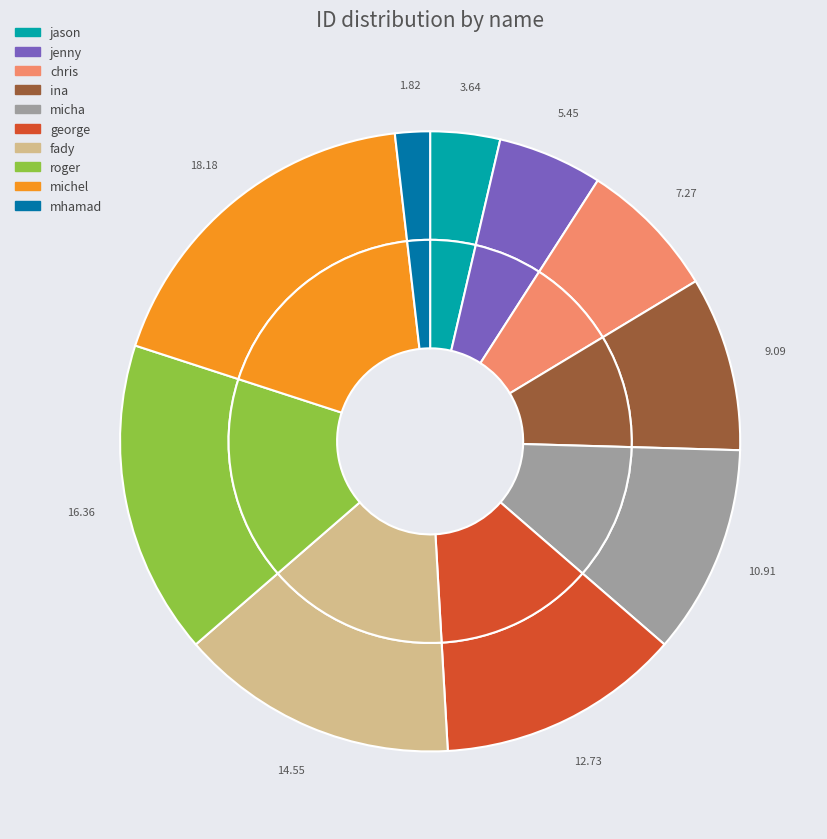

What percentage is the fady slice, to the nearest percent?

15%